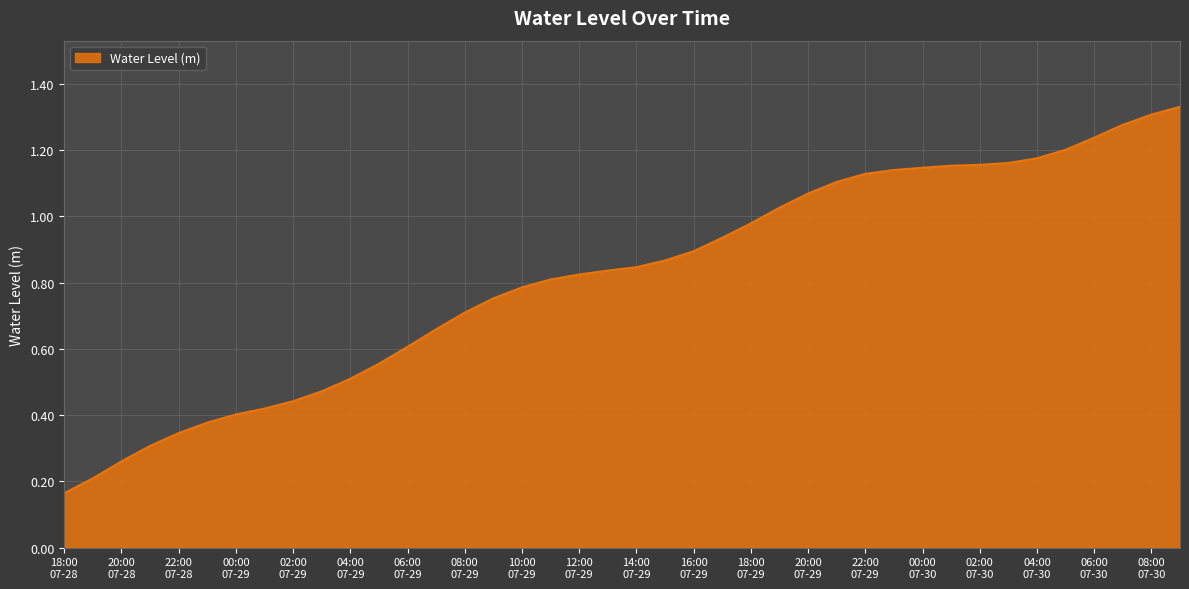

How many lines are shown in the chart?

1